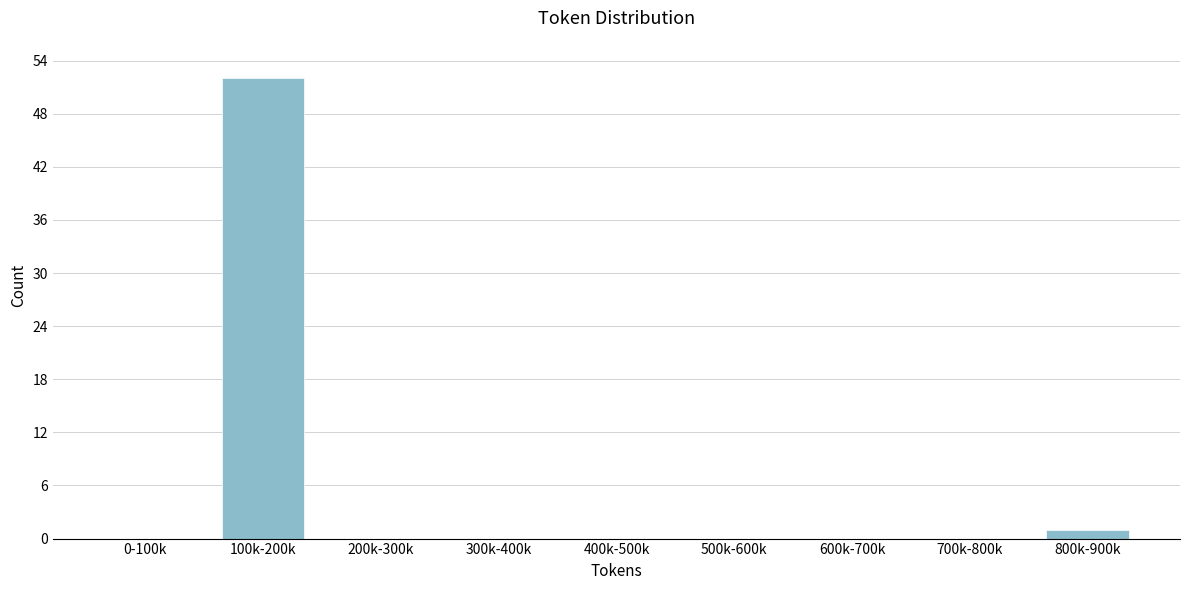

Reading left to right, what are all the values shown in this chart?

0-100k=0	100k-200k=52	200k-300k=0	300k-400k=0	400k-500k=0	500k-600k=0	600k-700k=0	700k-800k=0	800k-900k=1